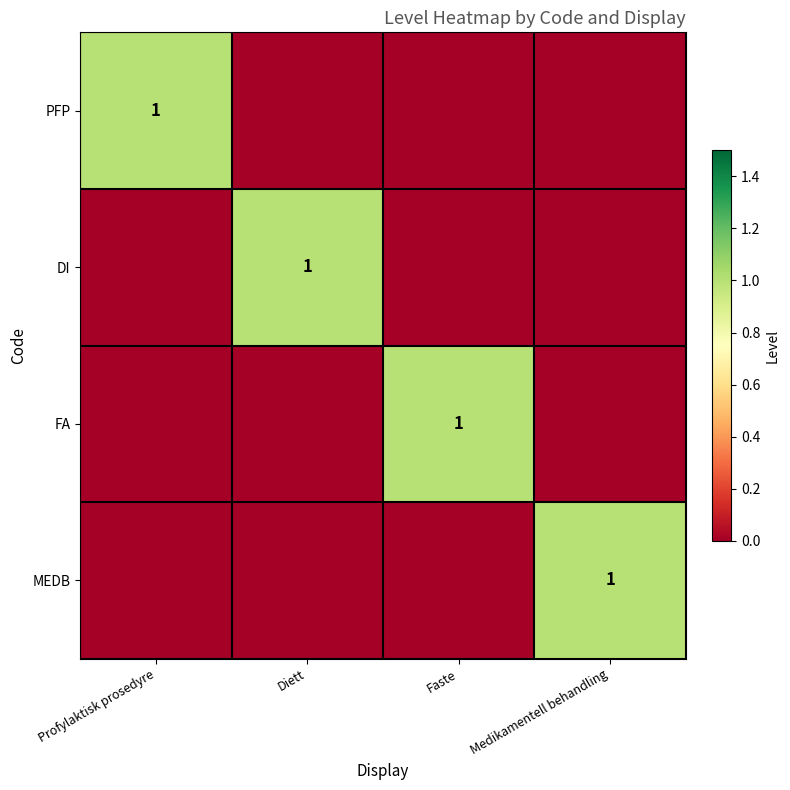

The value of MEDB at Medikamentell behandling is 2. True or false?

False